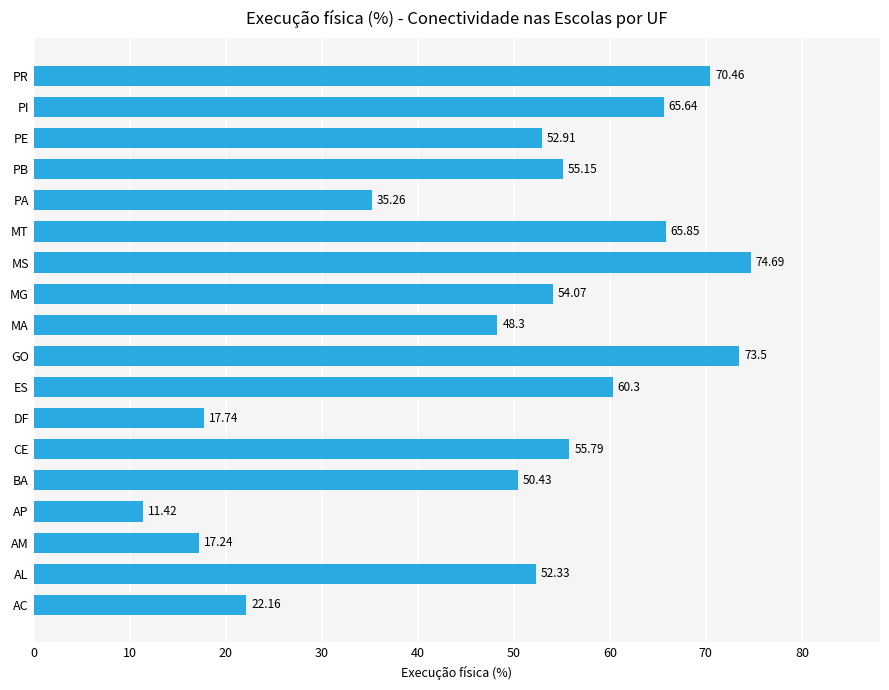

List the labels in order of value, largest first.

MS, GO, PR, MT, PI, ES, CE, PB, MG, PE, AL, BA, MA, PA, AC, DF, AM, AP